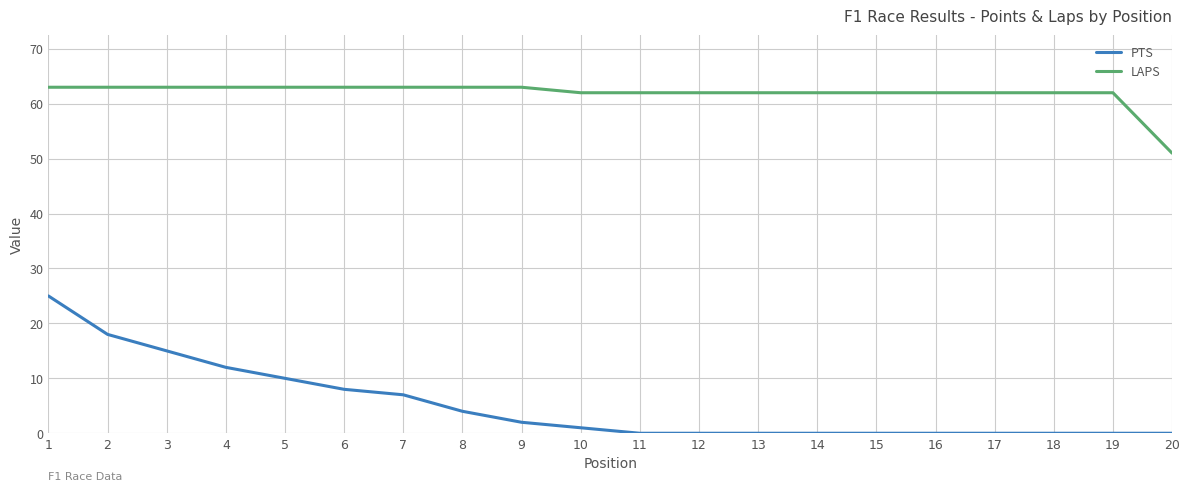

True or false: PTS and LAPS cross at least once.

False